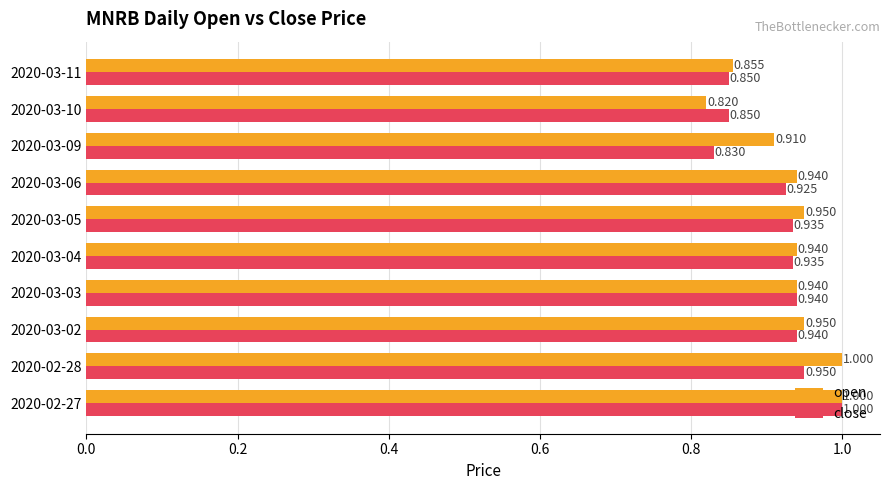

Which series has the largest total across all categories?

open